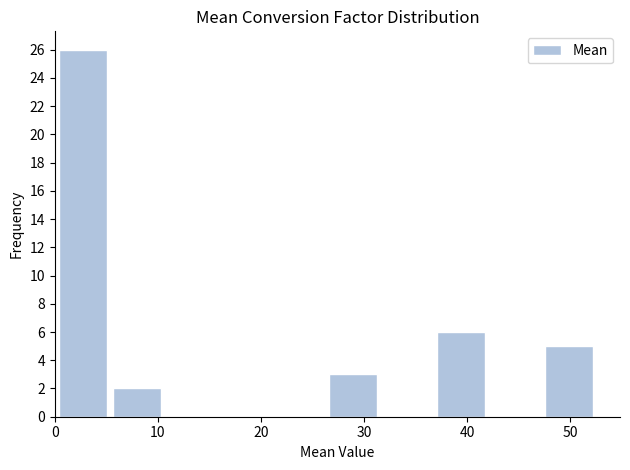

How tall is the bar that spans 5 to 11 on the x-axis? Neither the bar edges nor the heights are printed on the chart, so give them approximately, as read against the axes.

2